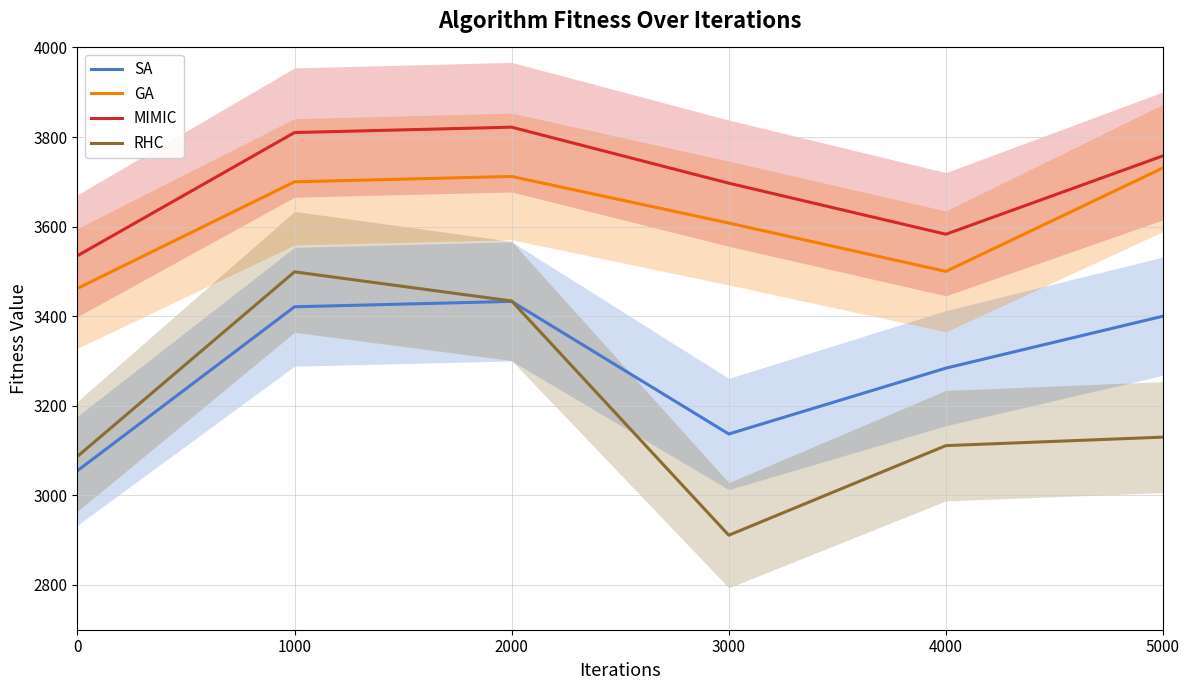

The MIMIC series shows 2416 at 2000. True or false?

False